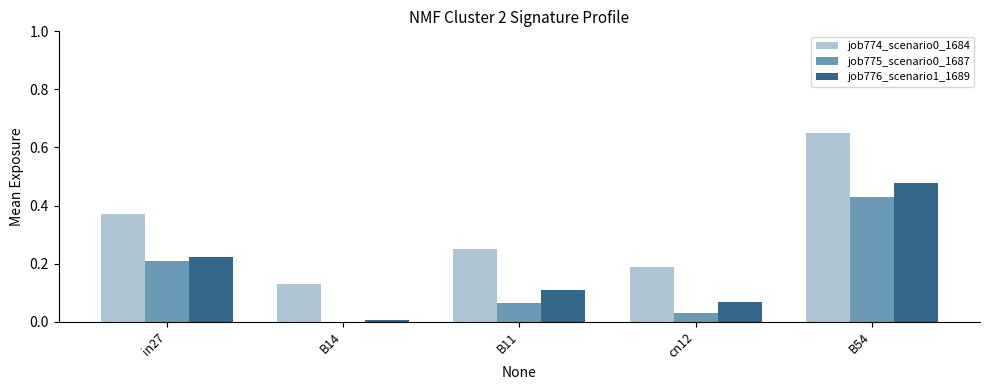

The value of job775_scenario0_1687 at B11 is 0.1. True or false?

True